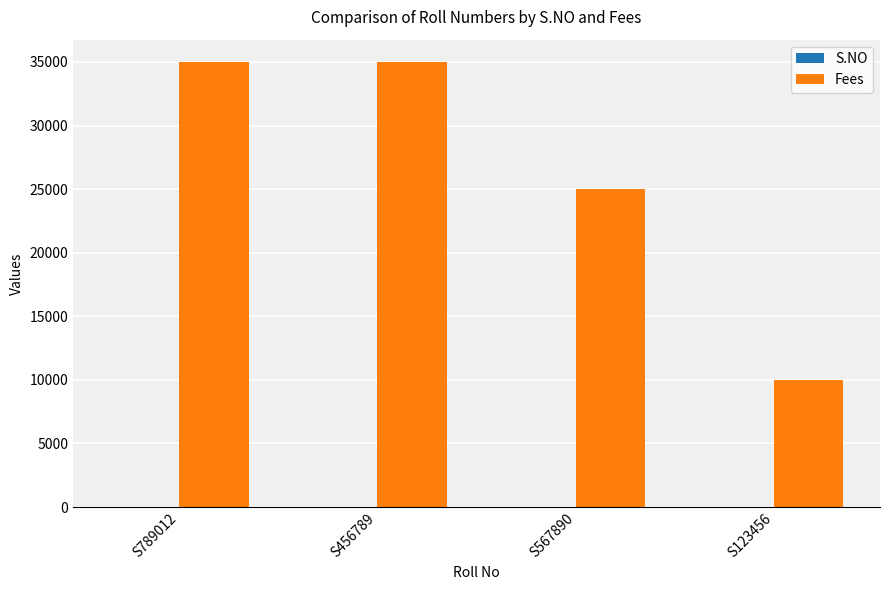

At which label is Fees closest to 22500?

S567890